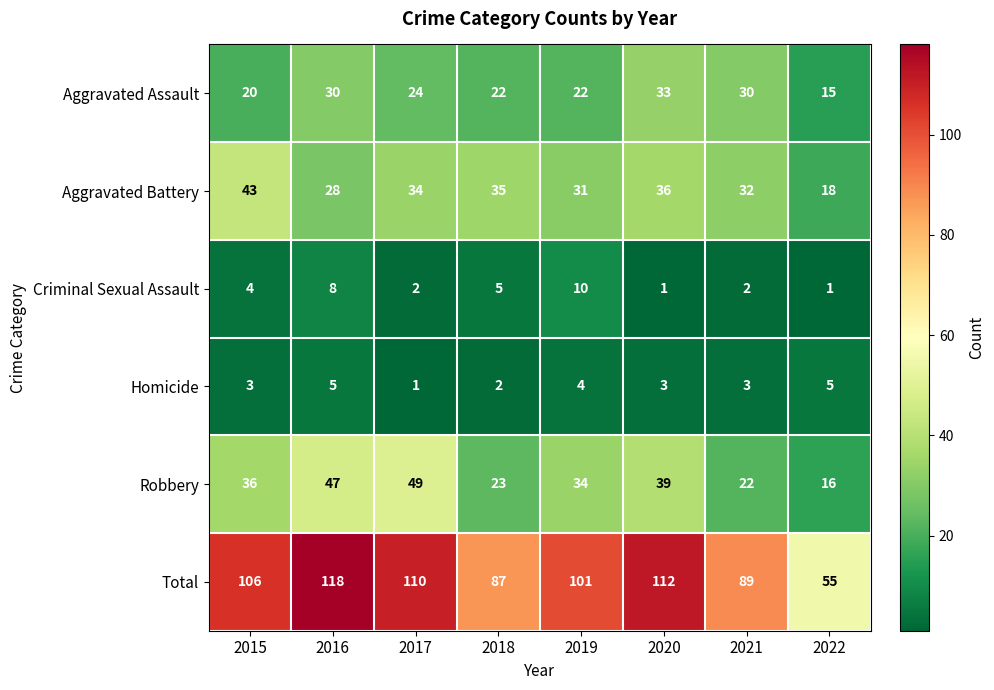

Rank the series at 2020 from lowest to highest value.

Criminal Sexual Assault, Homicide, Aggravated Assault, Aggravated Battery, Robbery, Total